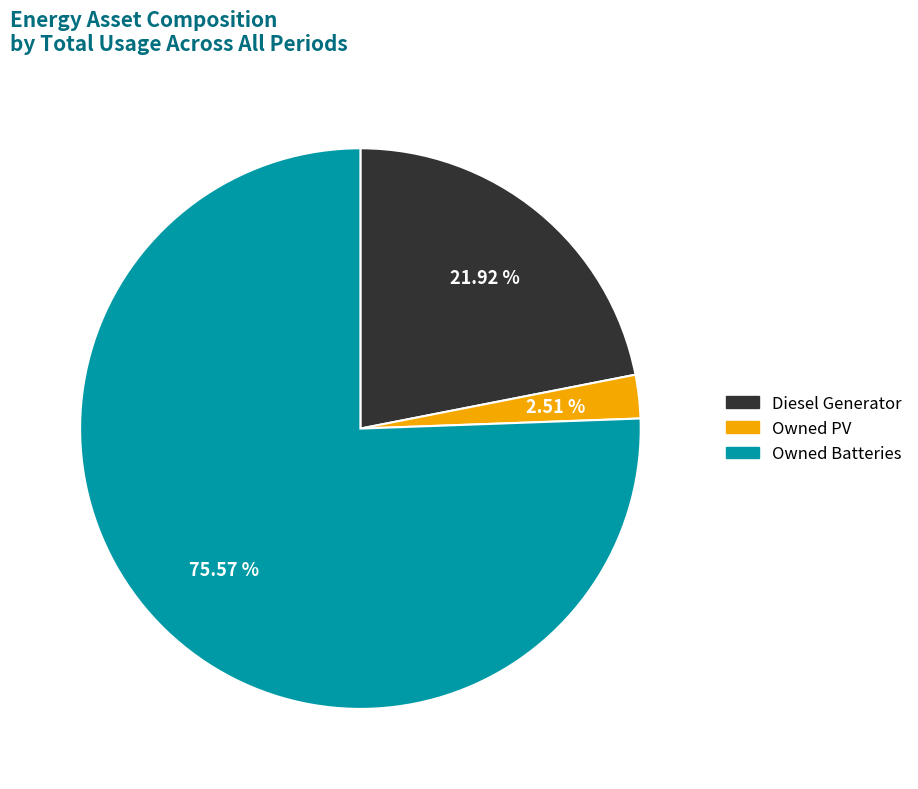

To the nearest percent, what percentage of the pie is Diesel Generator?

22%